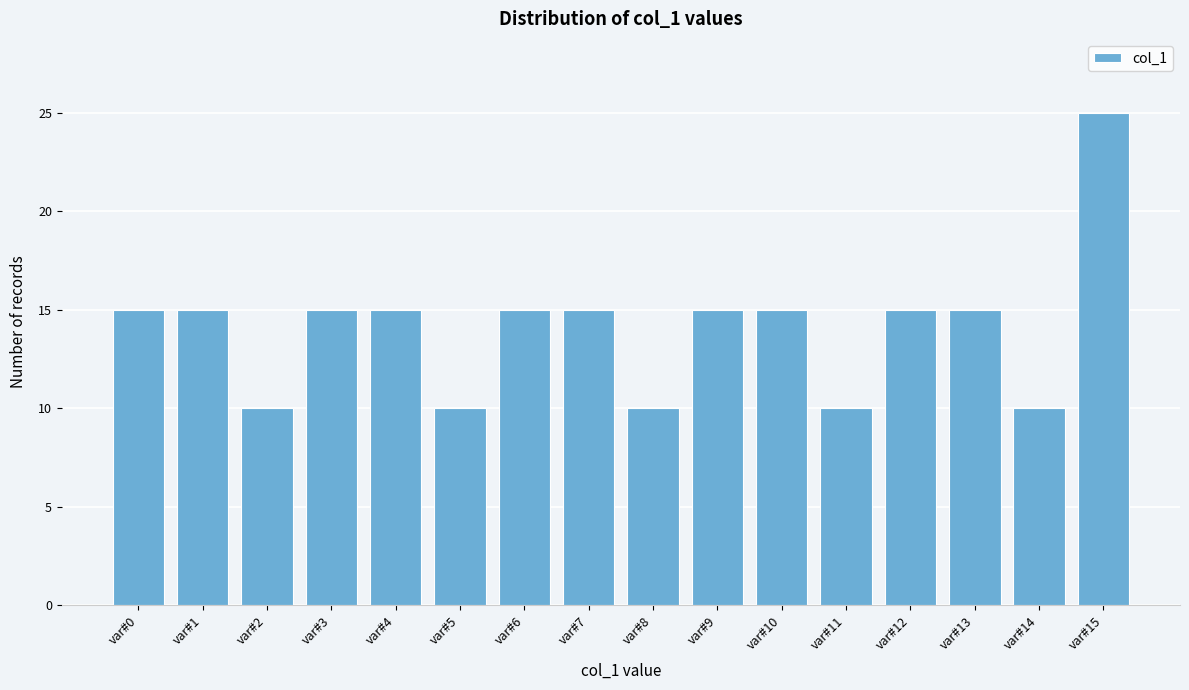

Reading left to right, what are all the values shown in this chart?

var#0=15	var#1=15	var#2=10	var#3=15	var#4=15	var#5=10	var#6=15	var#7=15	var#8=10	var#9=15	var#10=15	var#11=10	var#12=15	var#13=15	var#14=10	var#15=25